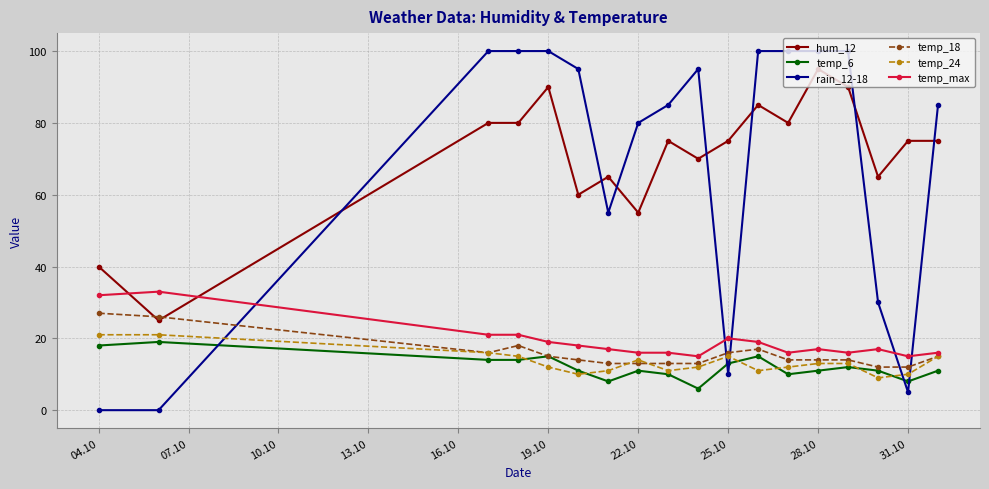

At how many categories does at least one series exceed 52?

16